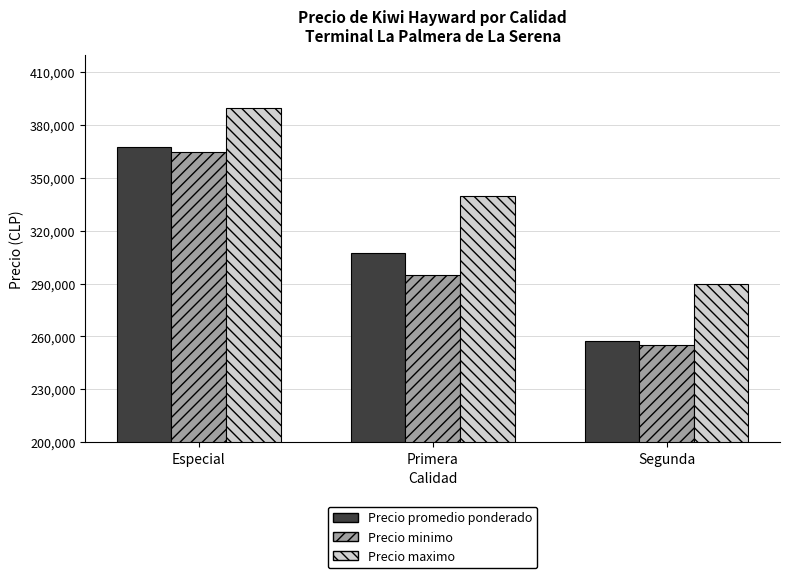

What is the label of the 2nd bar from the left?

Primera